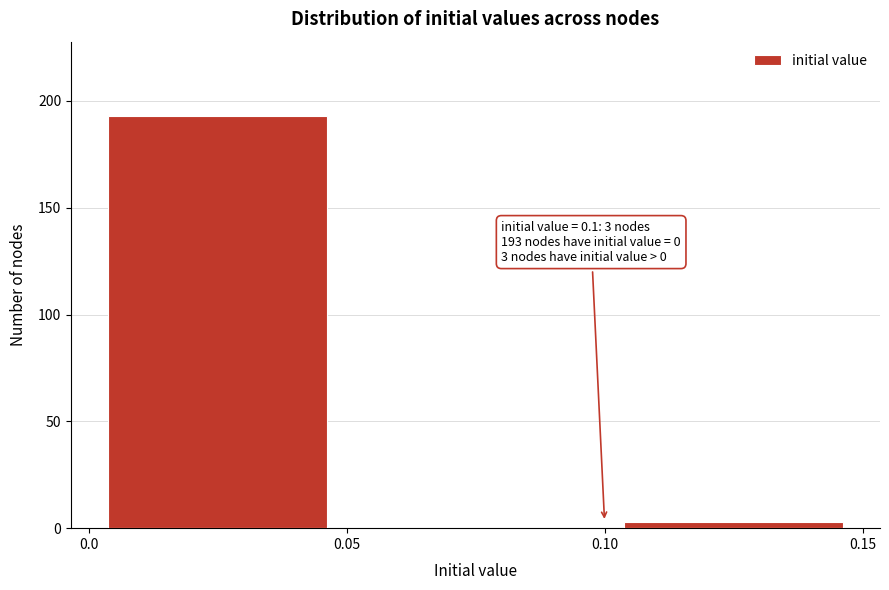

Which range on the x-axis has the tallest bar?

0.0 to 0.05